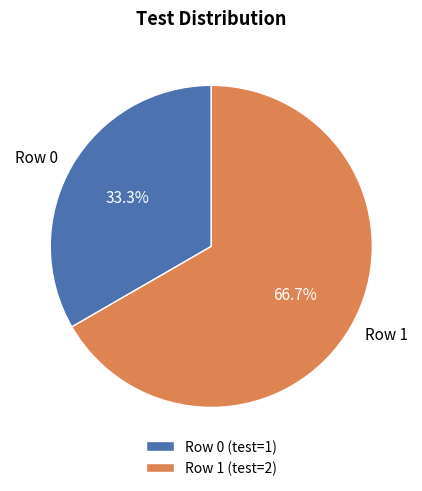

Is it true that Row 0 is 33% of the pie?

True